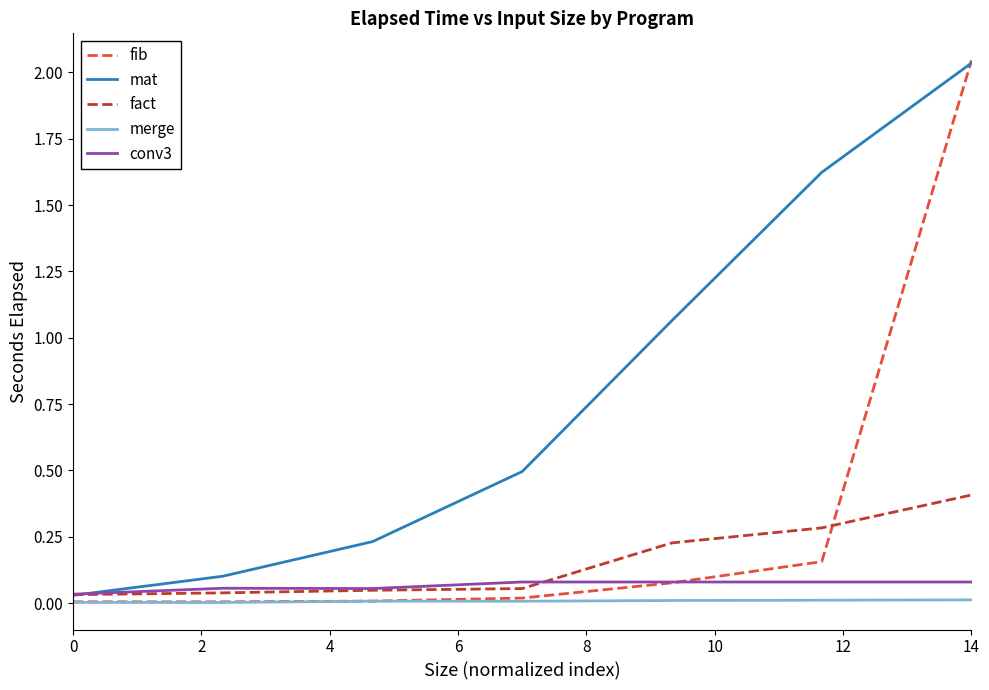

What is the average value of the mat series?

0.8